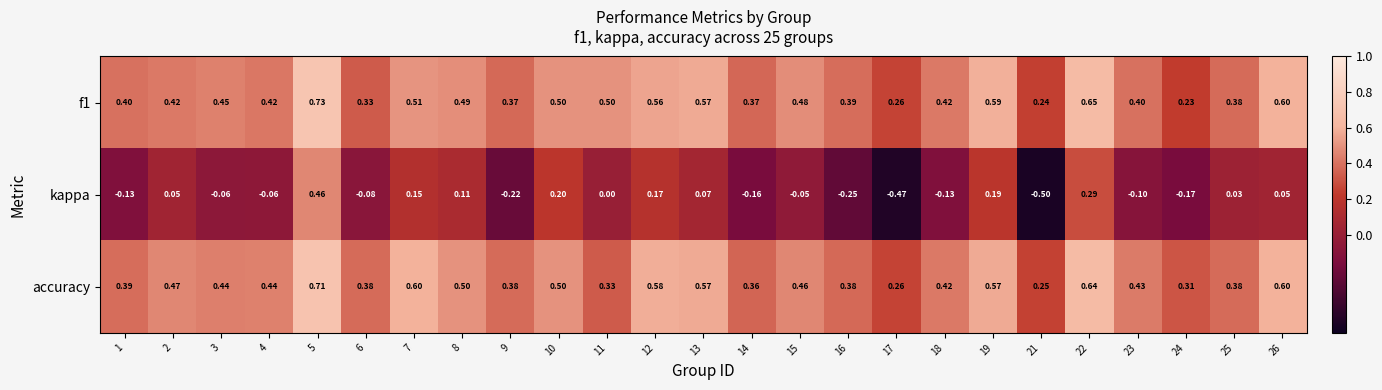

Which series has the largest total across all categories?

accuracy